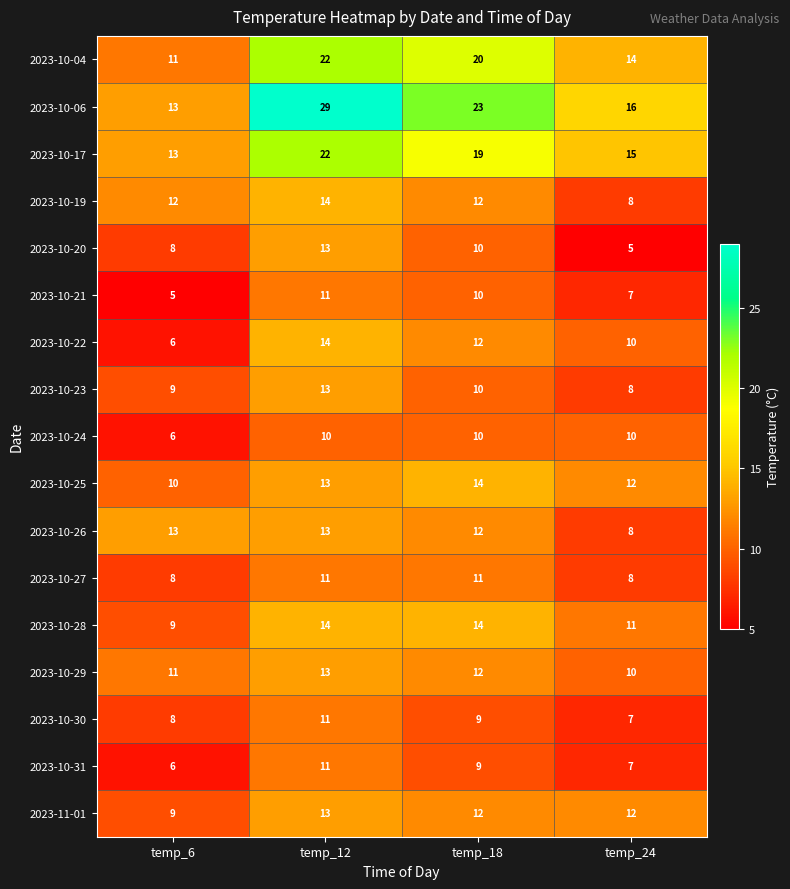

What is the average value of the 2023-10-29 series?

12